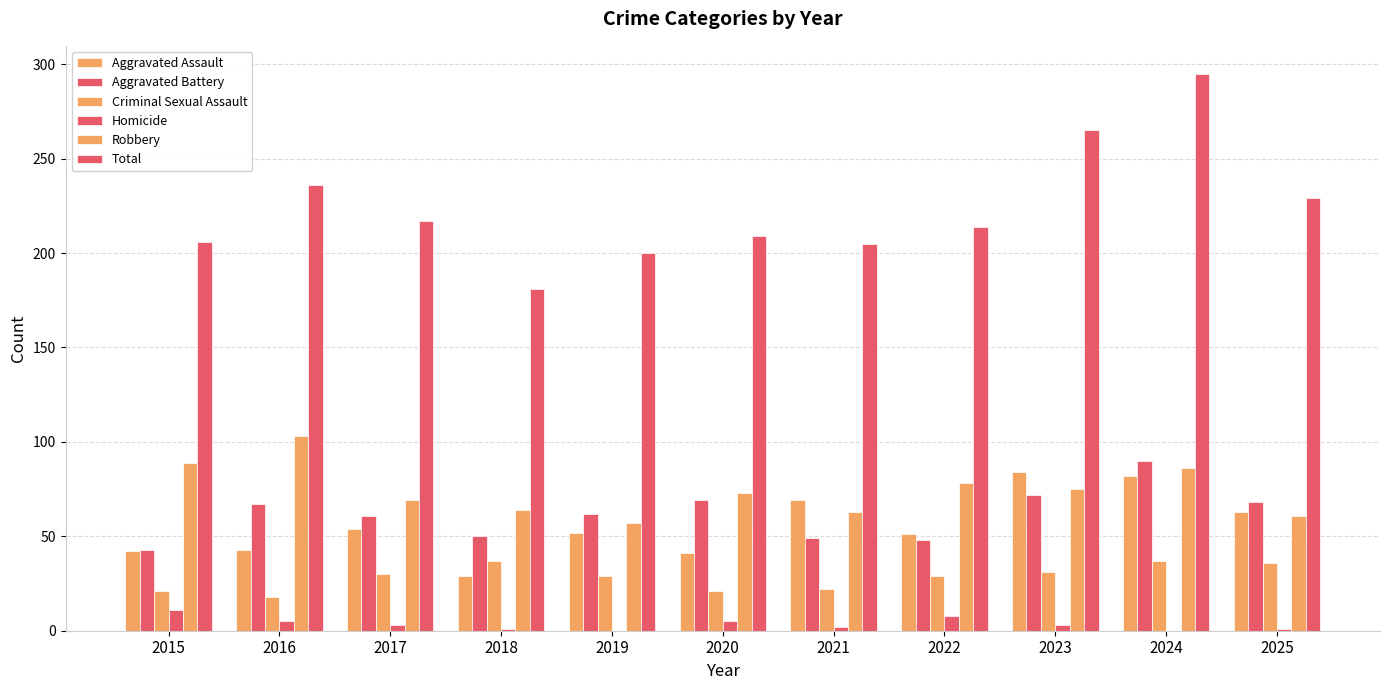

True or false: Aggravated Assault has a value of 82 at 2024.

True